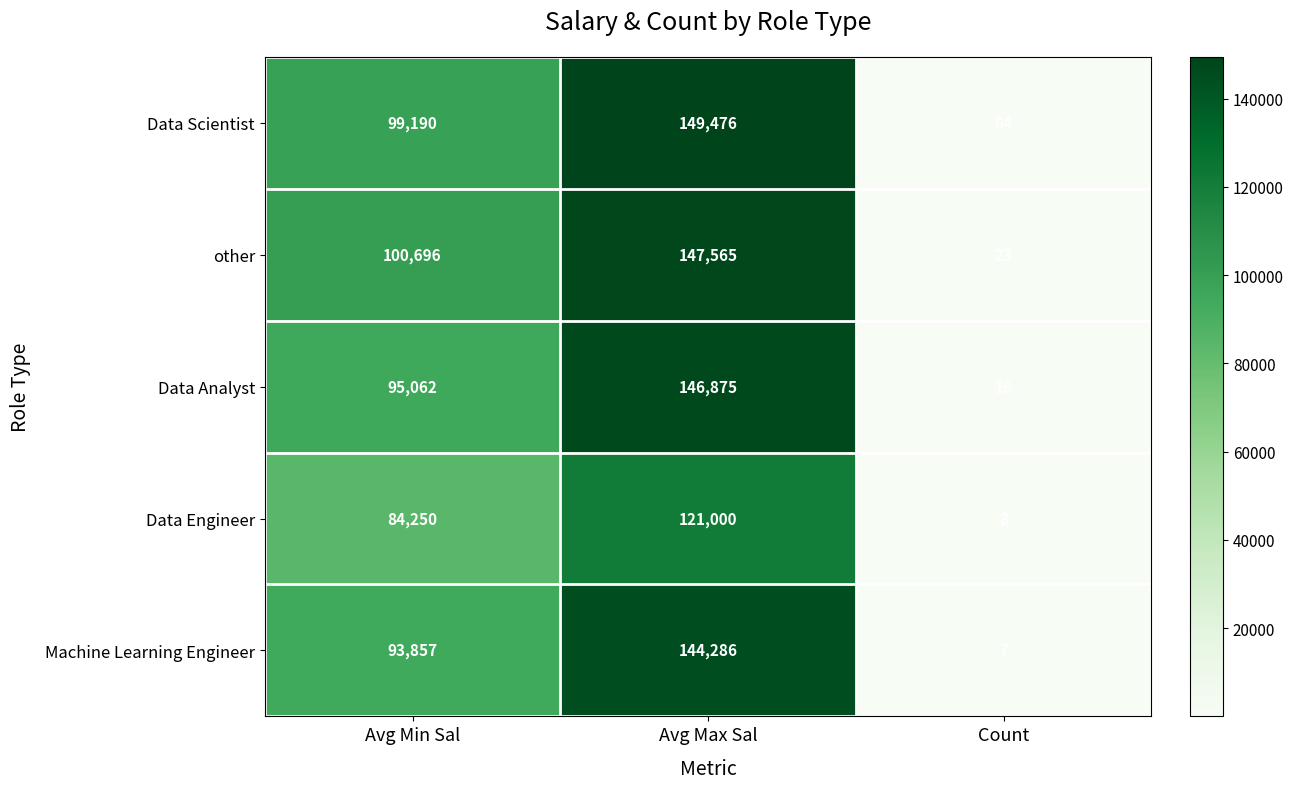

What is the total value across all series at Count?

138